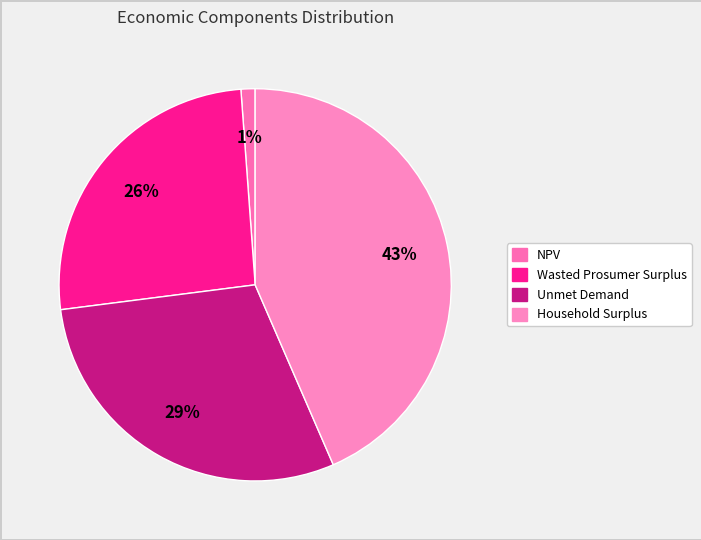

Which slice is the smallest?

NPV